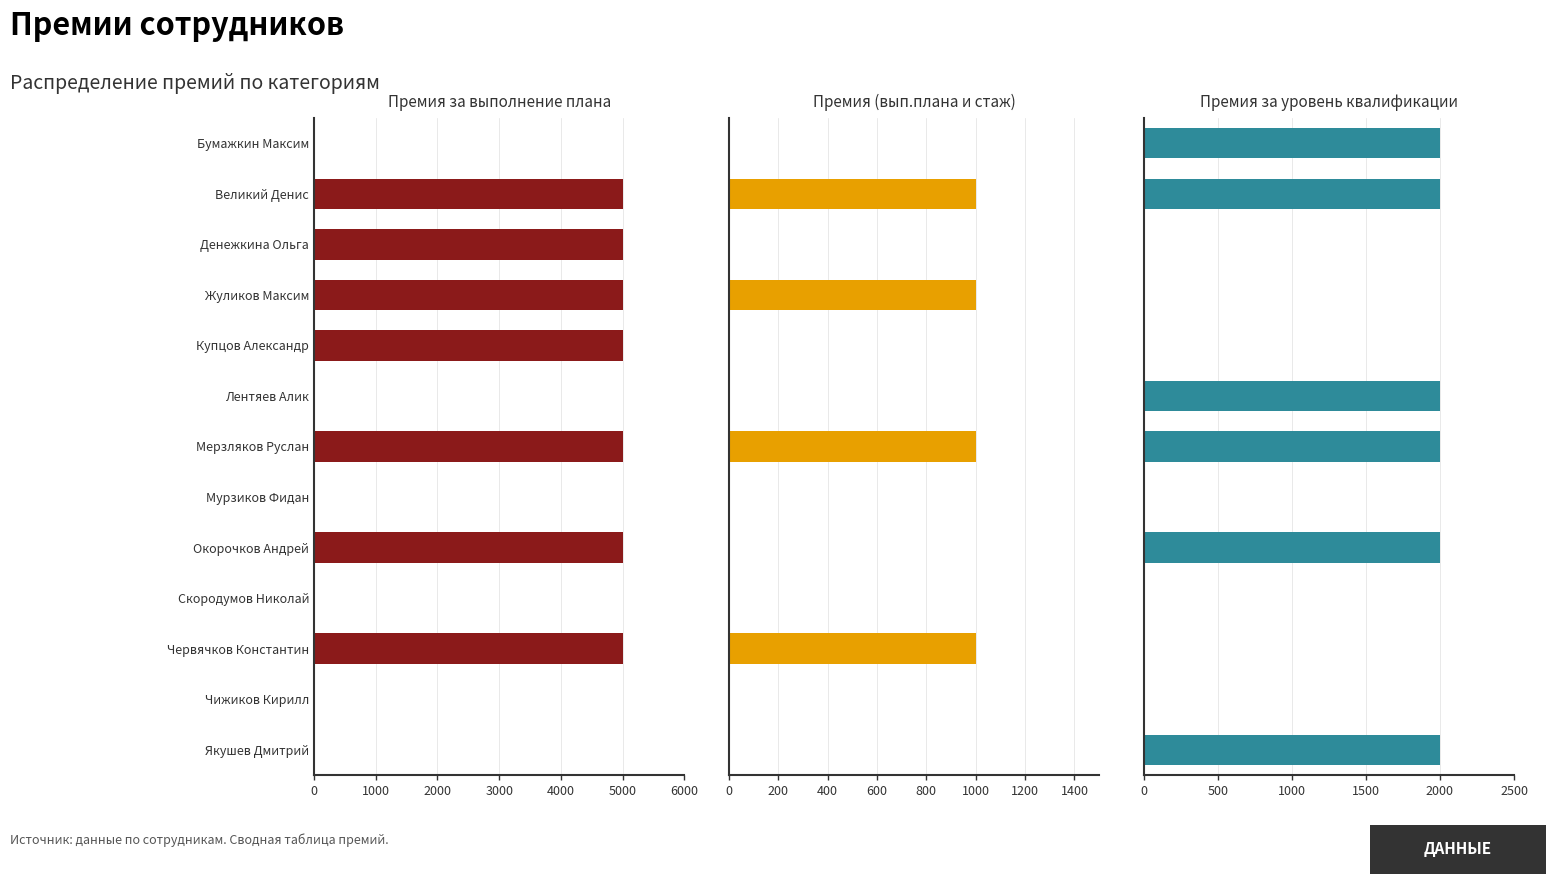

Reading left to right, what are all the values shown in this chart?

Премия за выполнение плана: 0	5000	5000	5000	5000	0	5000	0	5000	0	5000	0	0
Премия (вып.плана и стаж): 0	1000	0	1000	0	0	1000	0	0	0	1000	0	0
Премия за уровень квалификации: 2000	2000	0	0	0	2000	2000	0	2000	0	0	0	2000